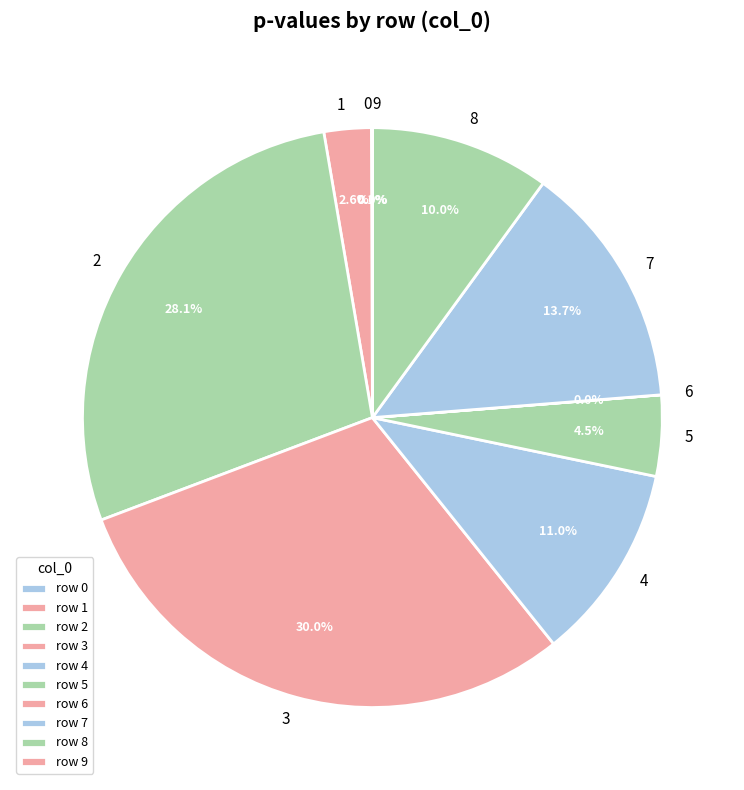

Do 3 and 1 together represent more than half of the pie?

No